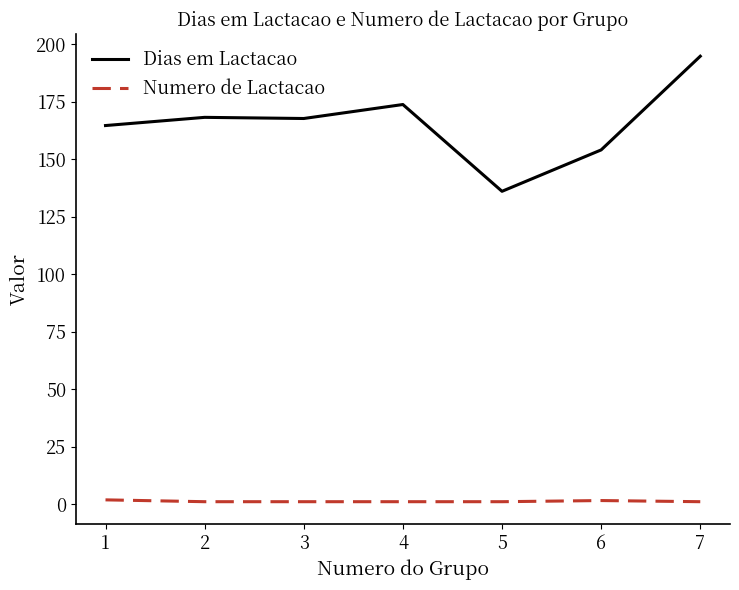

What is the minimum value for Dias em Lactacao?

136.0